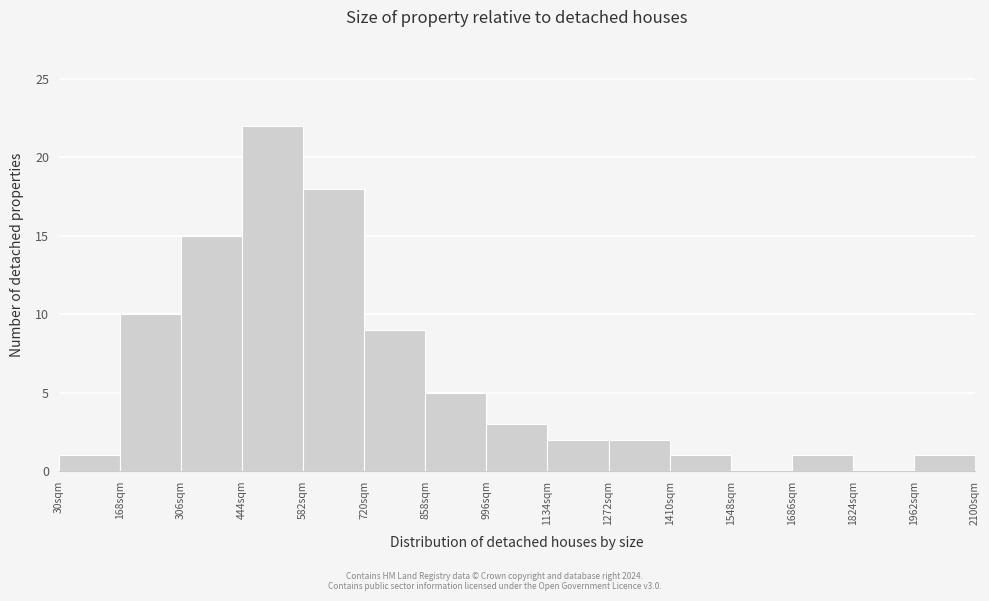

Reading left to right, transcribe this chart: for each bar, give the range it covers on the x-axis and its height. Neither the bar edges nor the heights are printed on the chart, so give them approximately, as read against the axes.

30 to 168: 1
168 to 306: 10
306 to 444: 15
444 to 582: 22
582 to 720: 18
720 to 858: 9
858 to 996: 5
996 to 1134: 3
1134 to 1272: 2
1272 to 1410: 2
1410 to 1548: 1
1548 to 1686: 0
1686 to 1824: 1
1824 to 1962: 0
1962 to 2100: 1